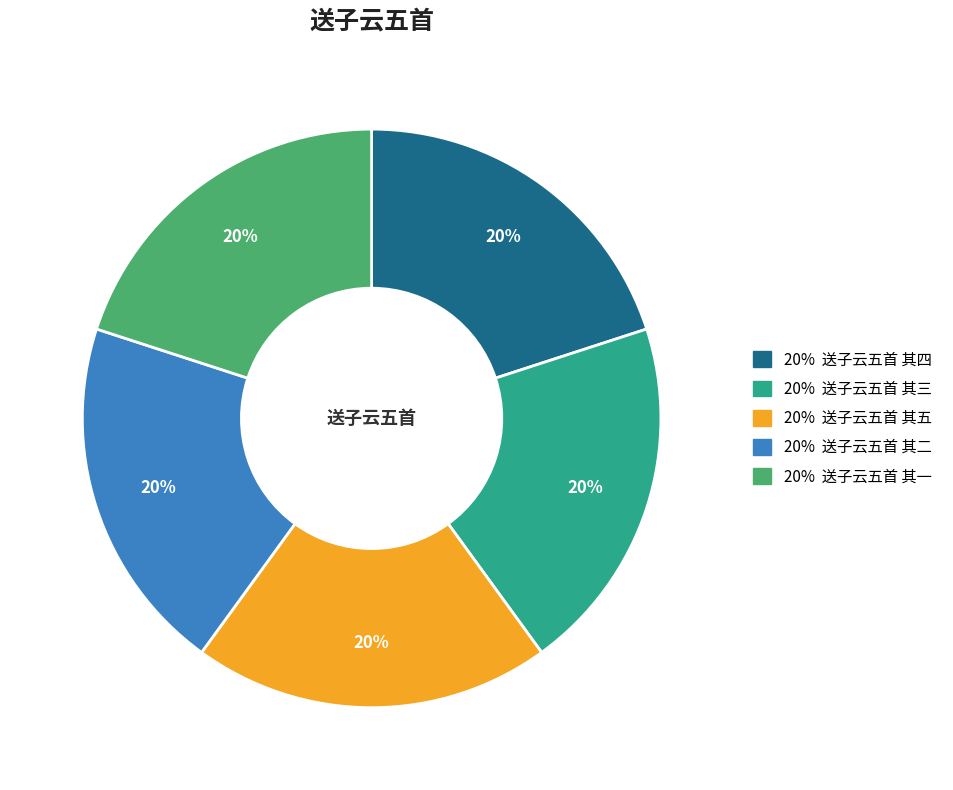

How many slices are in this pie chart?

5